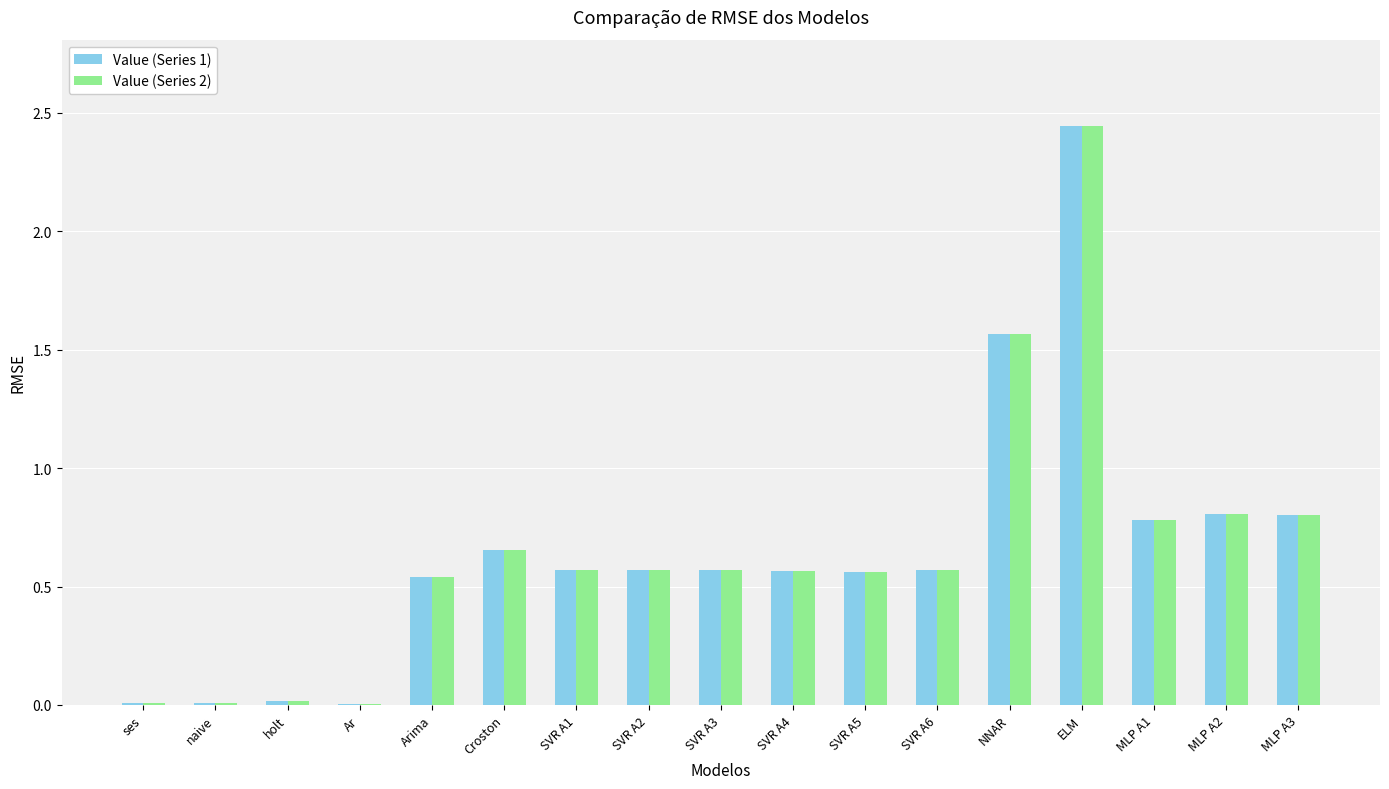

Which category has the highest value in the Value (Series 2) series?

ELM